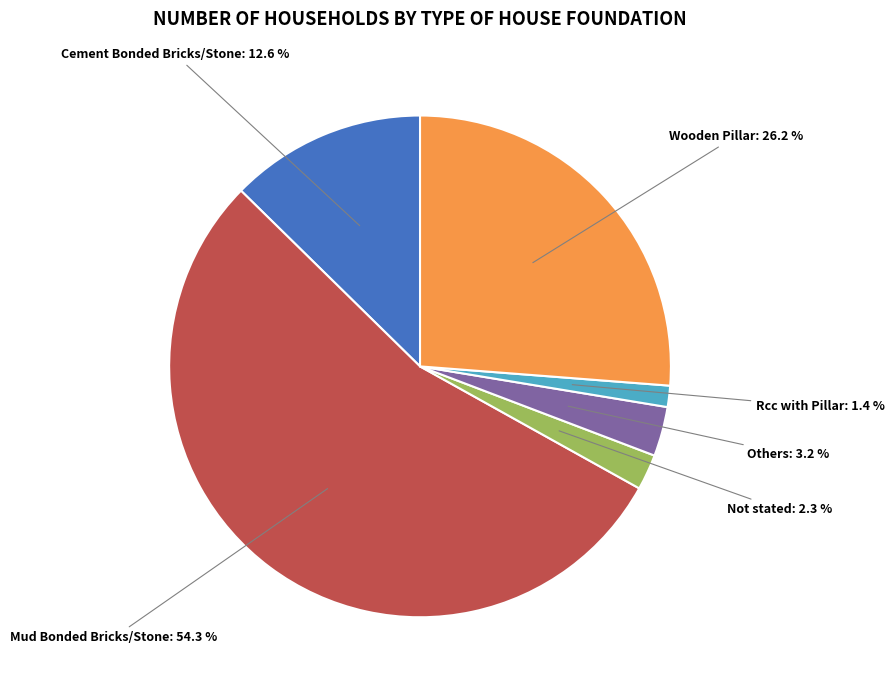

Is there a majority slice in this chart?

Yes